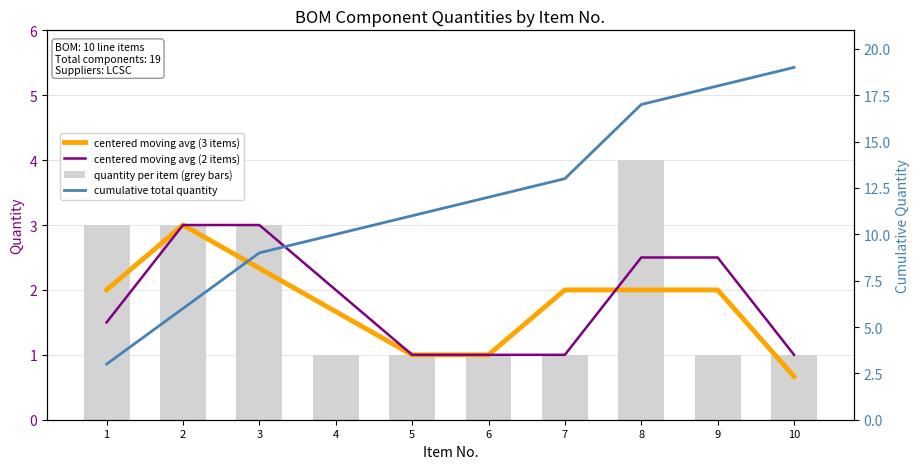

List the series in order of their peak value, lowest first.

centered moving avg (3 items), centered moving avg (2 items), quantity per item (grey bars), cumulative total quantity